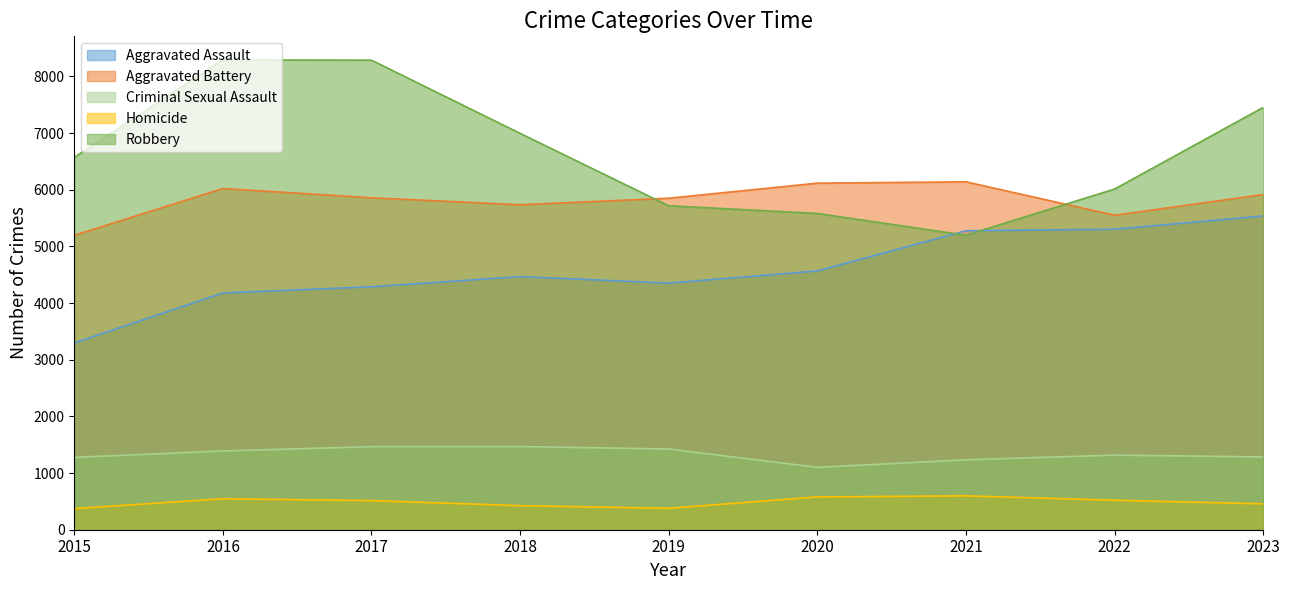

True or false: Homicide and Robbery intersect in this chart.

False